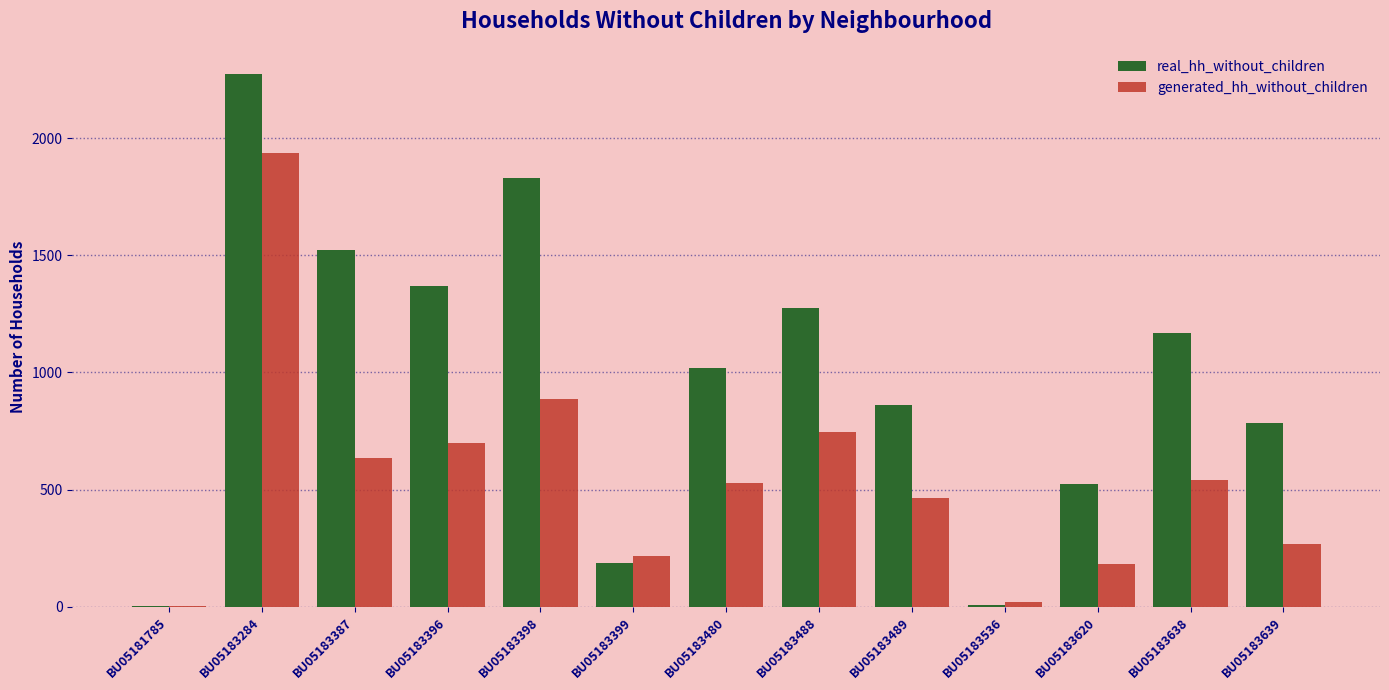

How many data points does each series have?

13